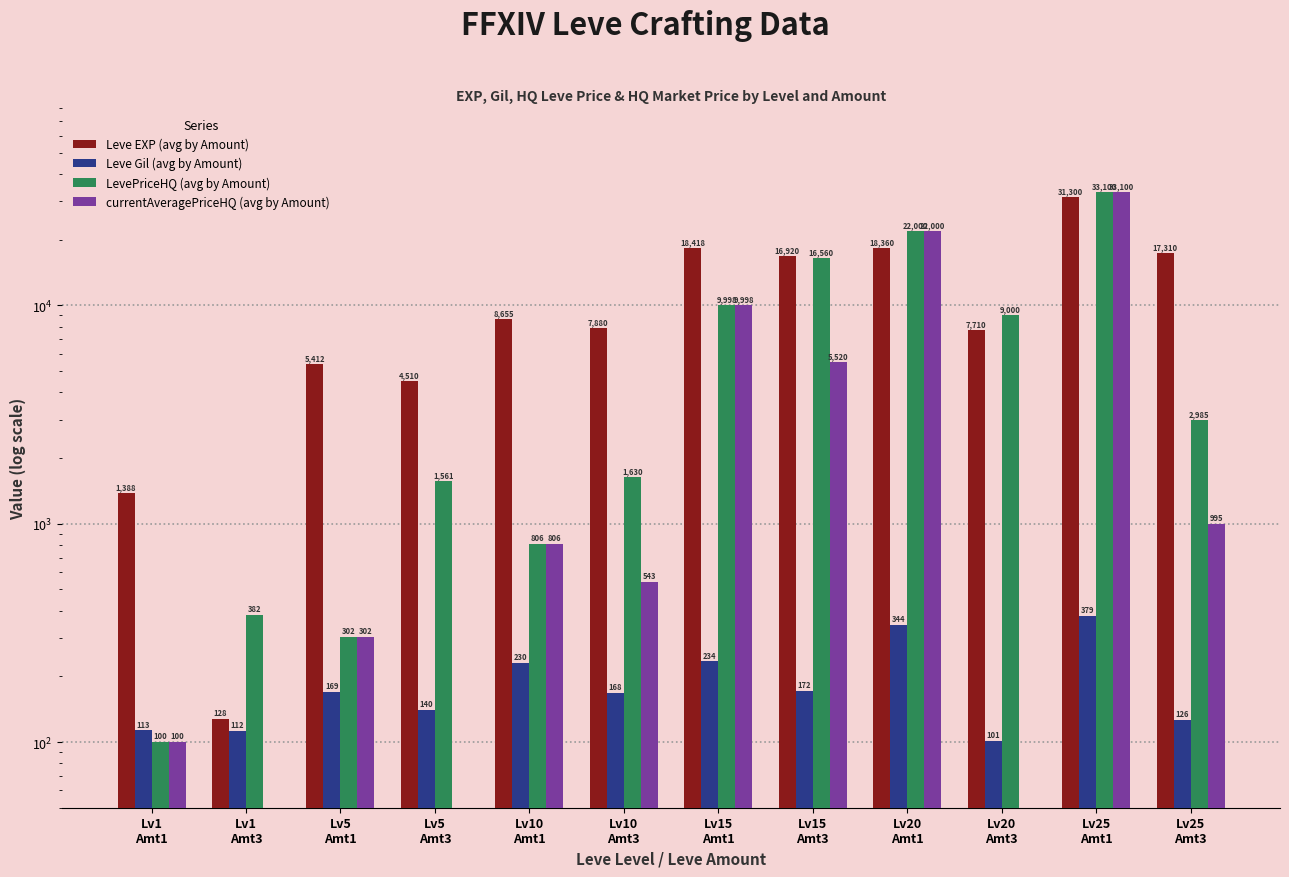

Which category has the lowest value in the Leve EXP (avg by Amount) series?

Lv1
Amt3